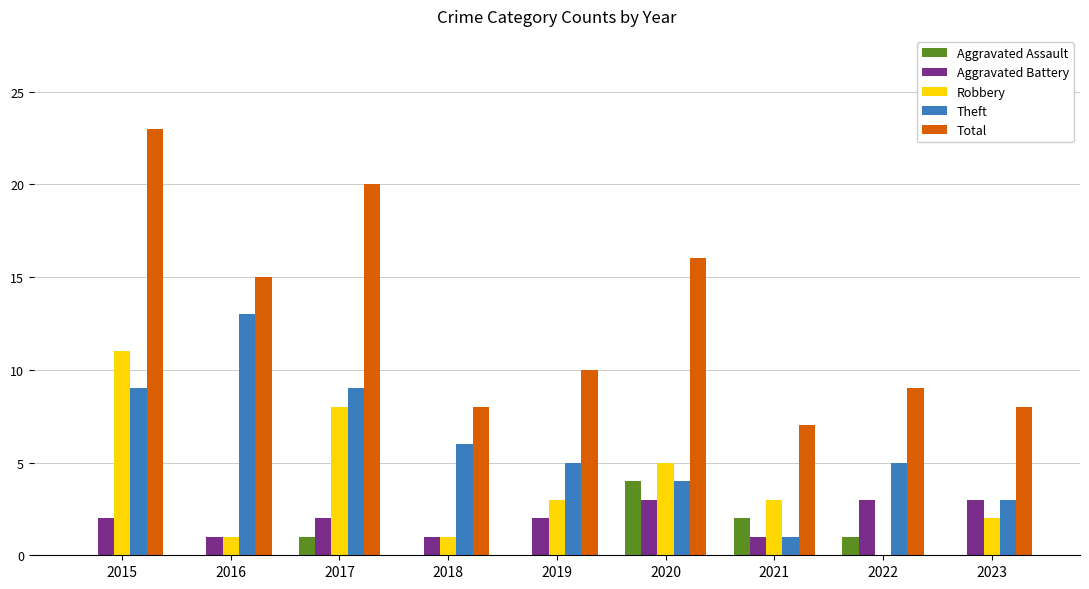

What is the total value across all series at 2019?

20